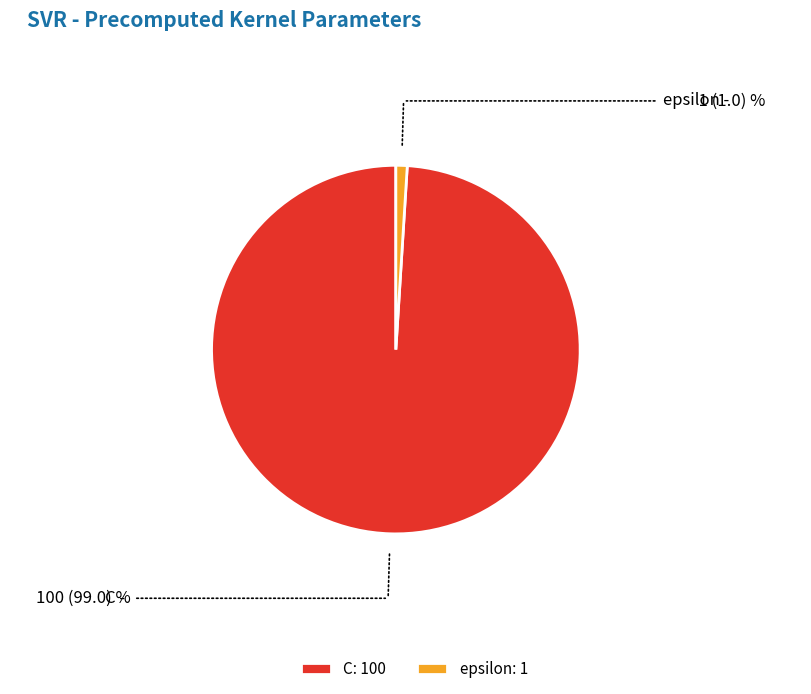

Is the sum of epsilon and C greater than half?

Yes